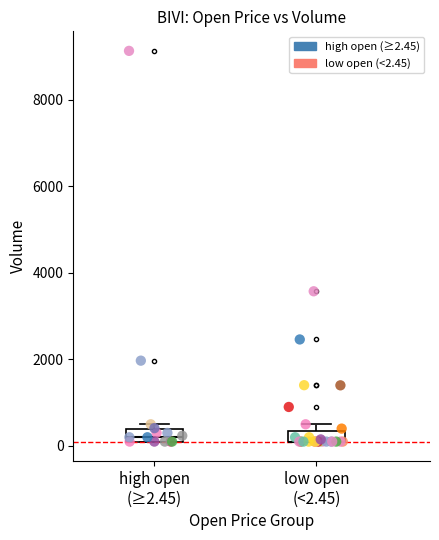

Which series has the widest spread of Y values?

high open (≥2.45)